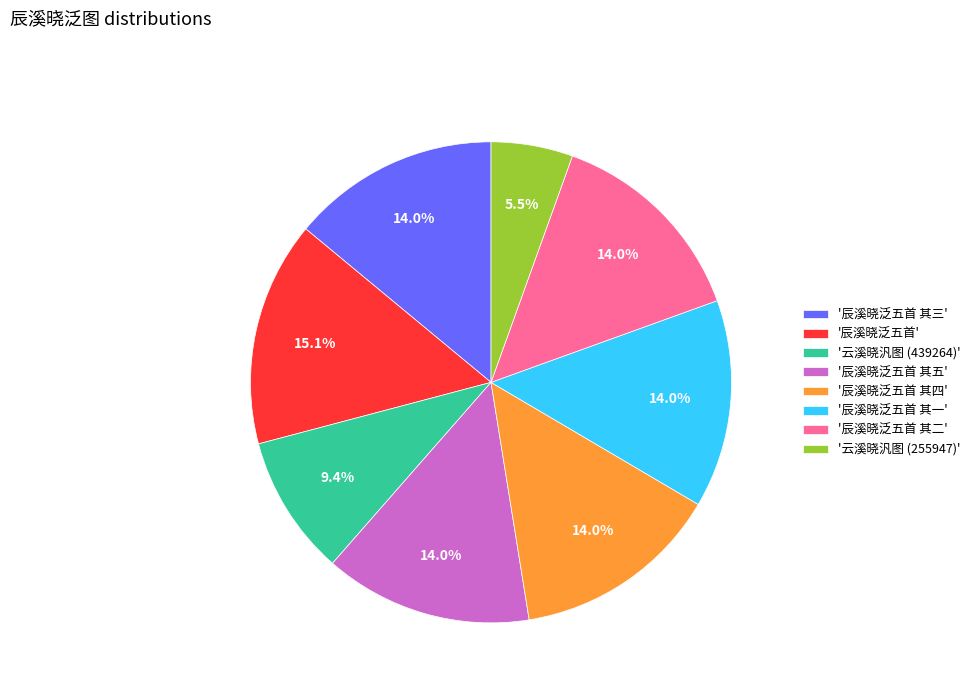

Does any single category account for the majority?

No